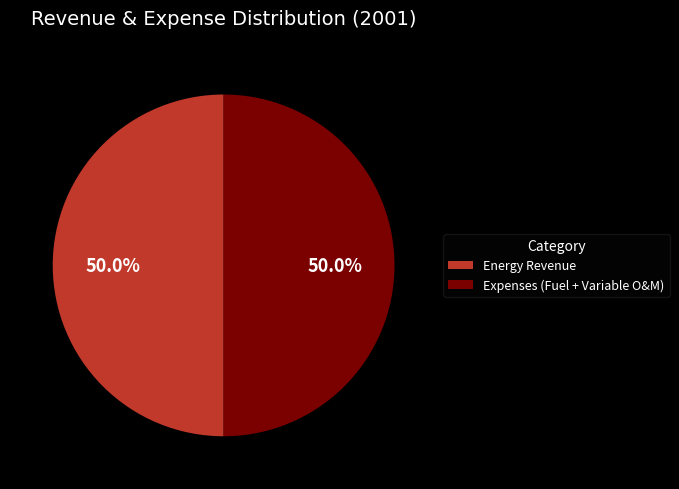

What is the ratio of the value at Energy Revenue to the value at Expenses (Fuel + Variable O&M)?

1.0